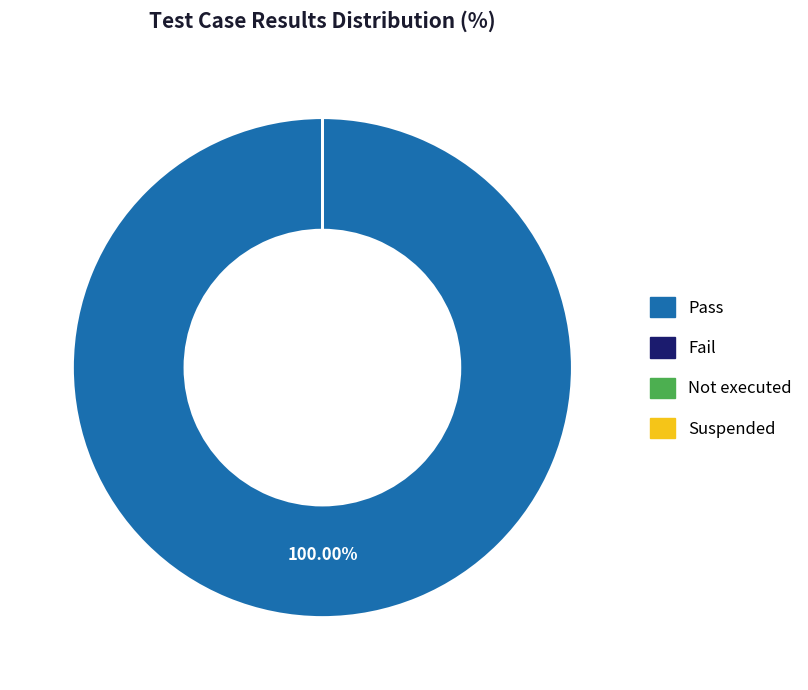

What percentage is the Pass slice, to the nearest percent?

100%